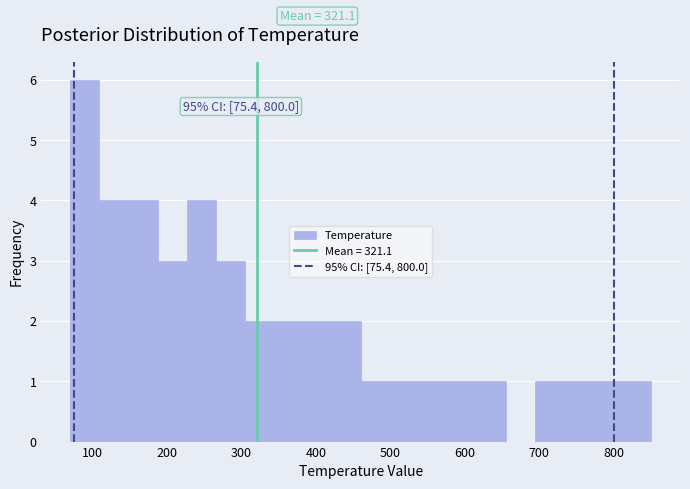

Around what value on the x-axis is the tallest bar? Give the approximate position of its centre, as read against the axis.

90